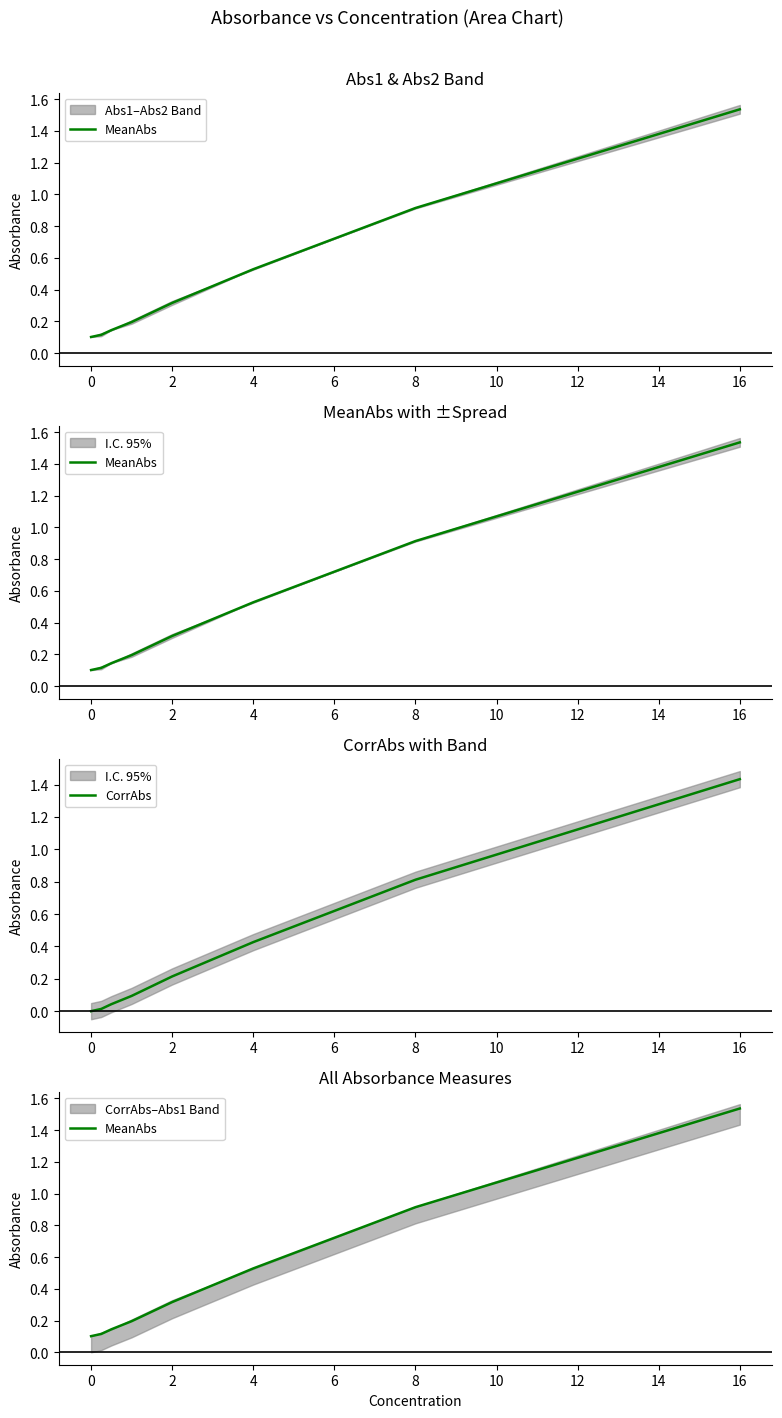

The CorrAbs series shows 1.0 at 16. True or false?

False